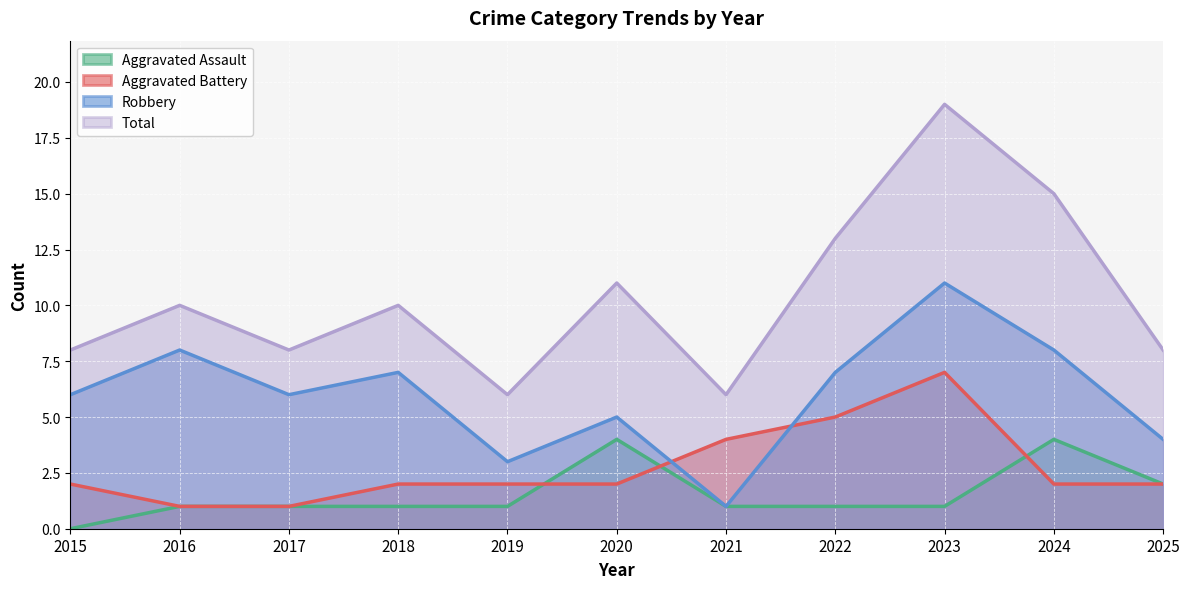

Reading left to right, list all the values displayed in this chart.

Aggravated Assault: 2015=0	2016=1	2017=1	2018=1	2019=1	2020=4	2021=1	2022=1	2023=1	2024=4	2025=2
Aggravated Battery: 2015=2	2016=1	2017=1	2018=2	2019=2	2020=2	2021=4	2022=5	2023=7	2024=2	2025=2
Robbery: 2015=6	2016=8	2017=6	2018=7	2019=3	2020=5	2021=1	2022=7	2023=11	2024=8	2025=4
Total: 2015=8	2016=10	2017=8	2018=10	2019=6	2020=11	2021=6	2022=13	2023=19	2024=15	2025=8